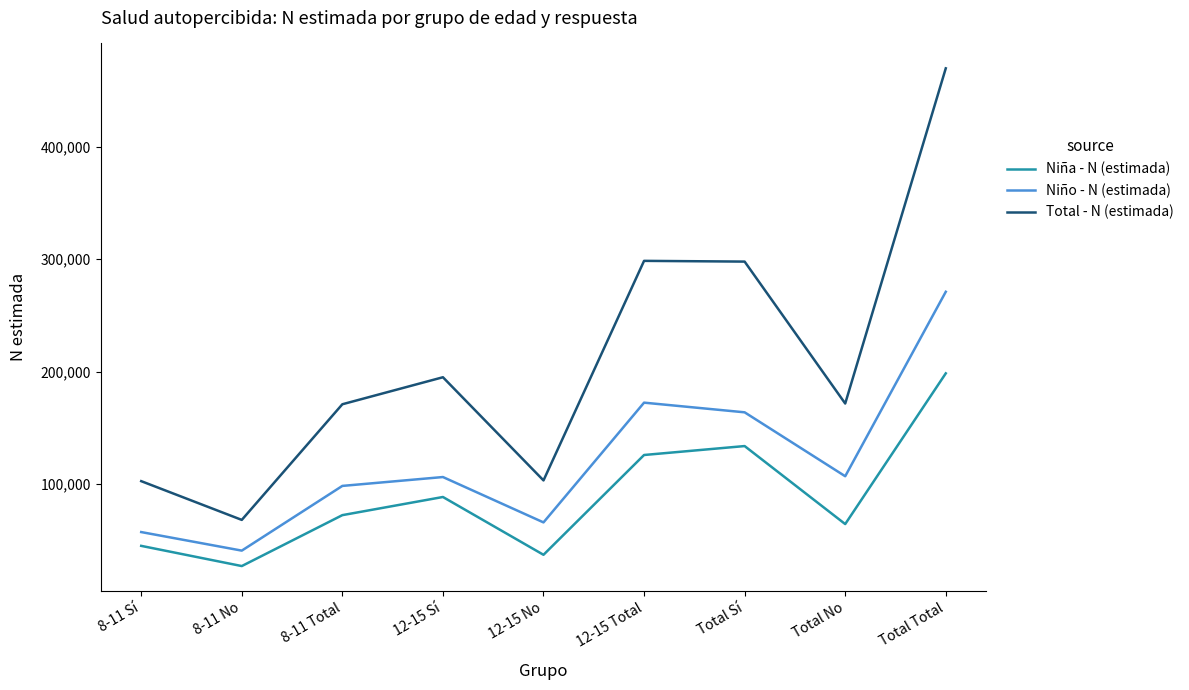

Rank the series by their maximum value, from lowest to highest.

Niña - N (estimada), Niño - N (estimada), Total - N (estimada)